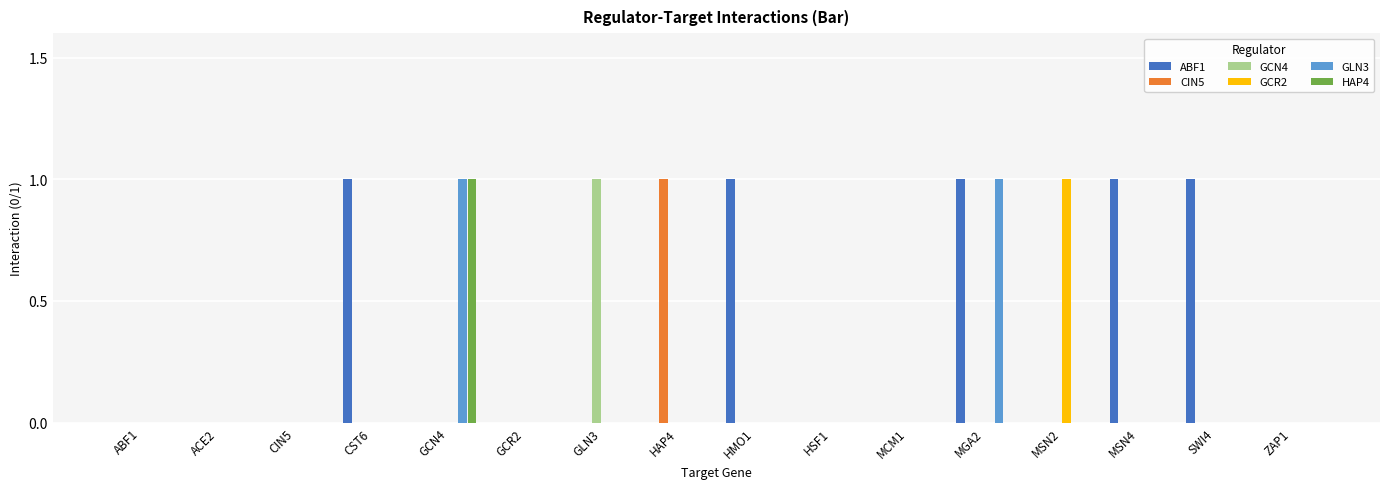

What is the sum of all ABF1 values?

5